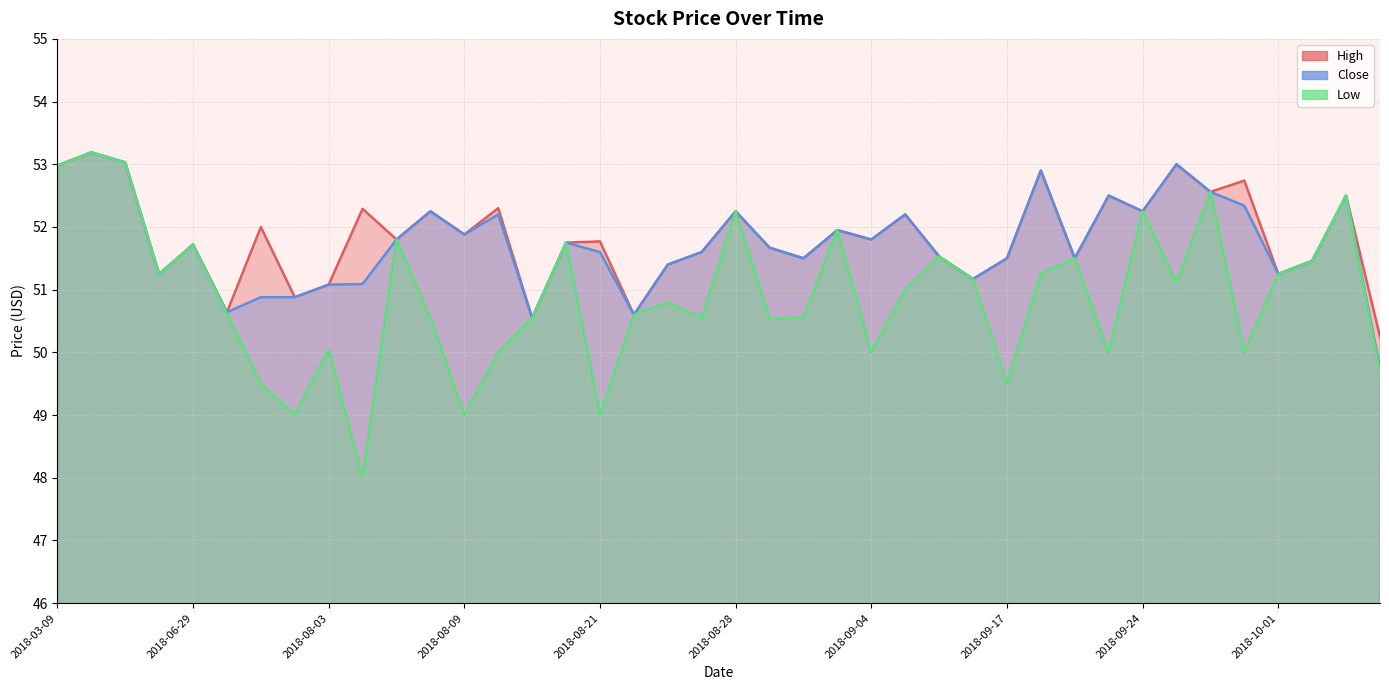

True or false: High and Close cross at least once.

False